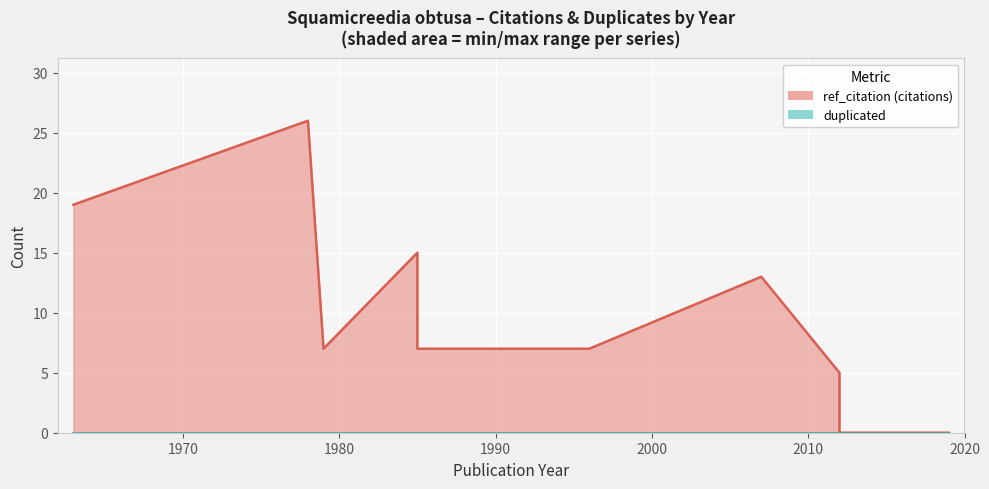

At 1985, list the series in order from largest to smallest.

ref_citation, duplicated